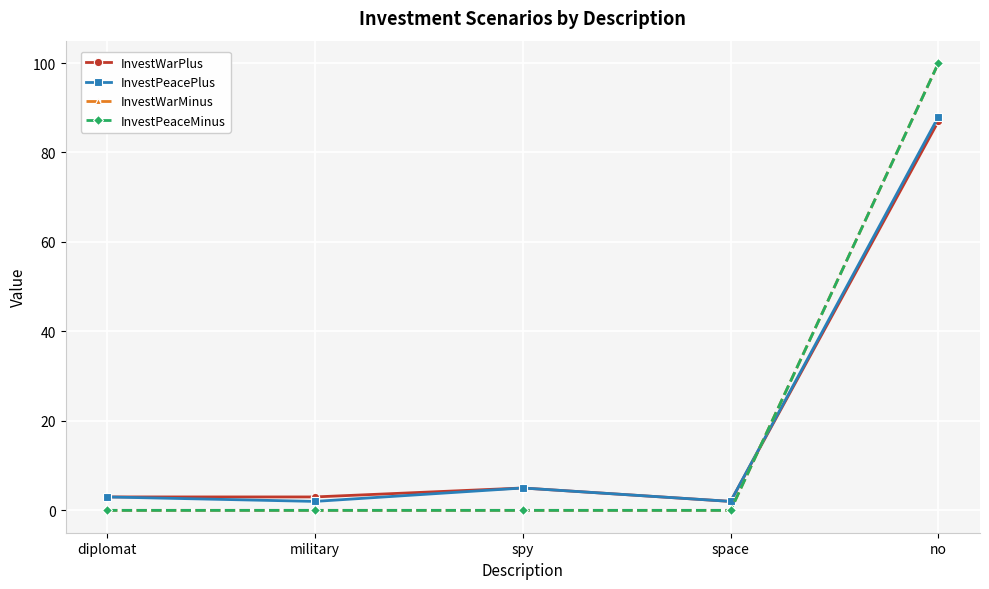

How many times do InvestWarMinus and InvestPeacePlus cross each other?

1